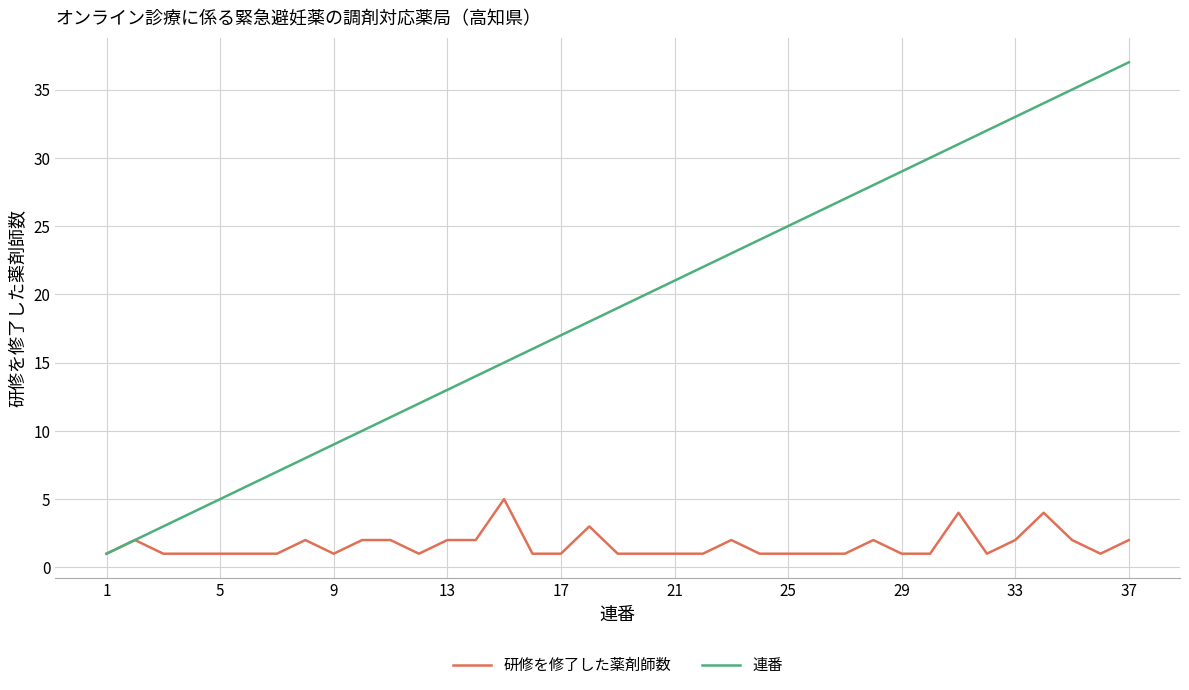

Which series has the largest total across all categories?

連番